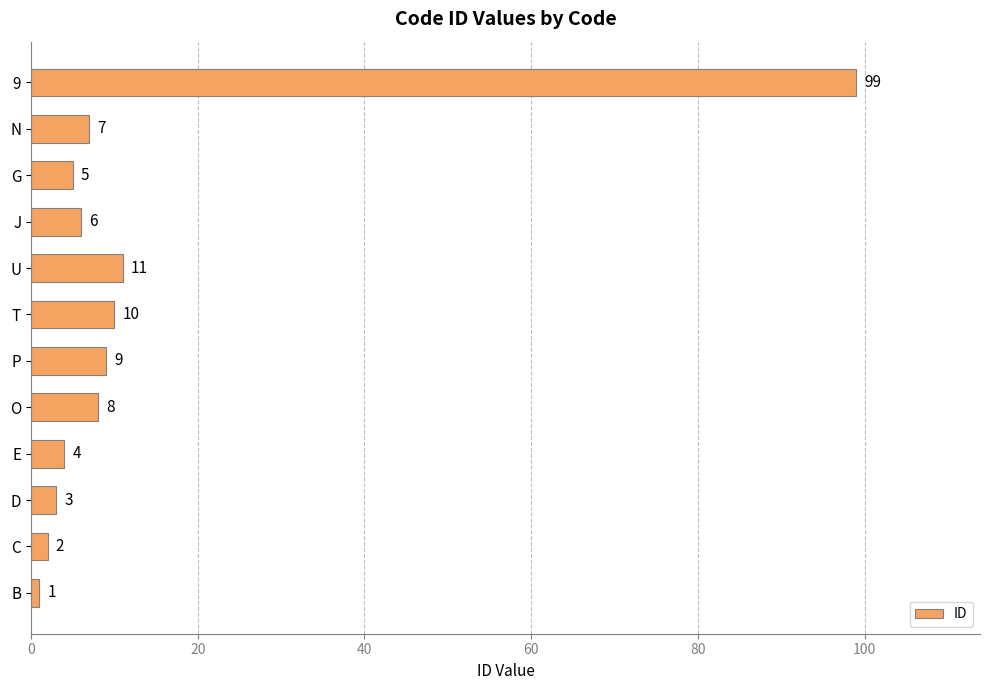

Are the bars grouped side by side (vs. stacked)?

No